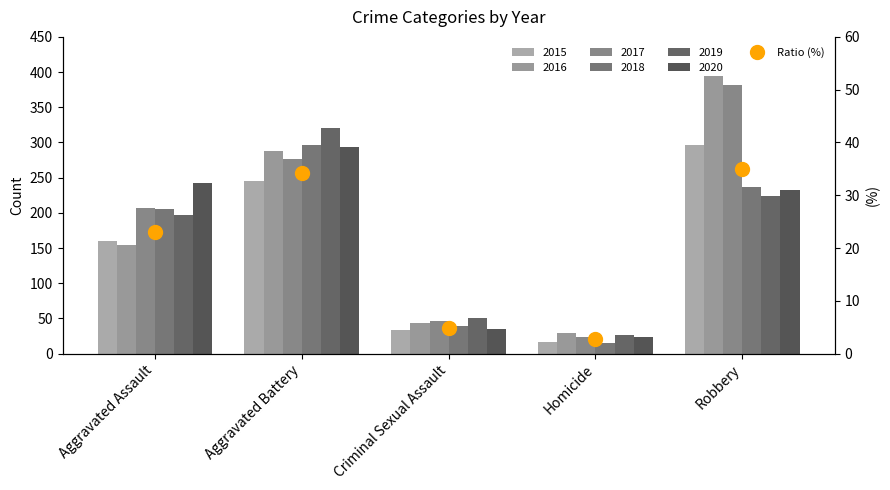

What is the value of the 5th bar from the left?

35.0